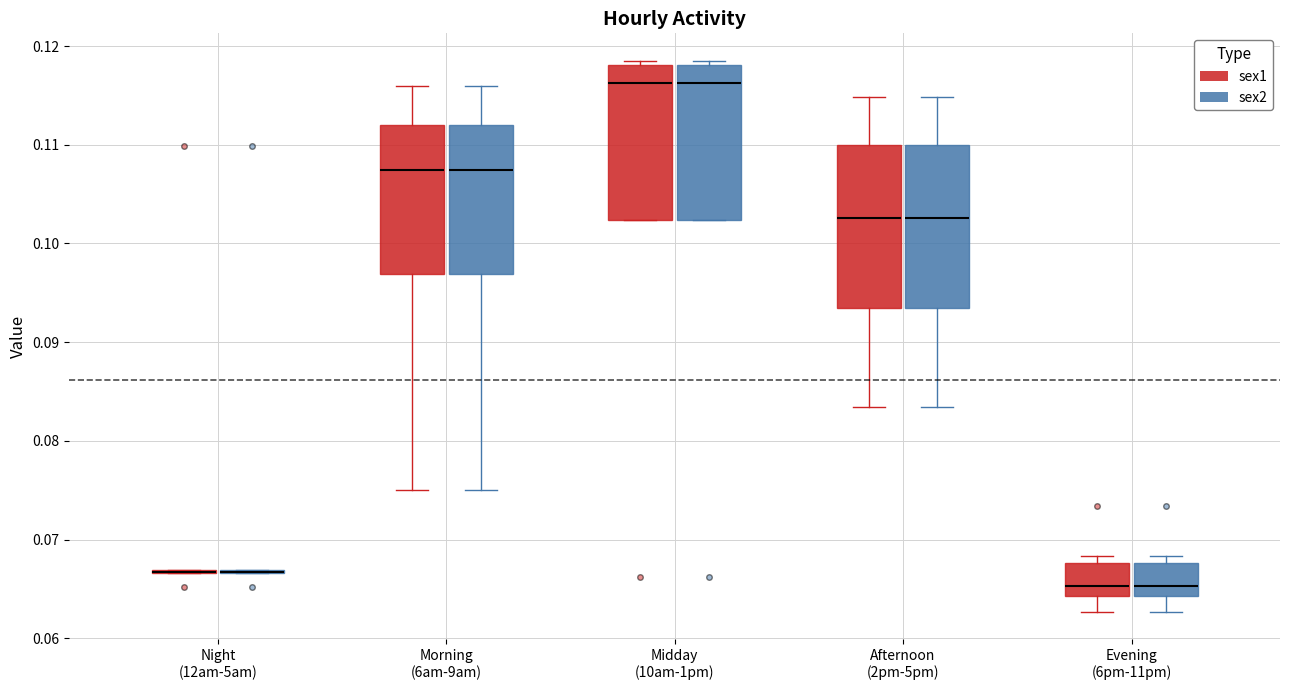

Reading left to right, transcribe this box plot: for each box, give where its median line is, the range the box spans, and where its two whiskers end, as read against the y-axis. The values are not printed on the chart, so give them approximately, as read against the axis.

Night (12am-5am) (sex1): box collapsed to a line at 0.067, whiskers 0.067 to 0.067
Night (12am-5am) (sex2): box collapsed to a line at 0.067, whiskers 0.067 to 0.067
Morning (6am-9am) (sex1): median 0.107, box 0.097 to 0.112, whiskers 0.075 to 0.116
Morning (6am-9am) (sex2): median 0.107, box 0.097 to 0.112, whiskers 0.075 to 0.116
Midday (10am-1pm) (sex1): median 0.116, box 0.102 to 0.118, whiskers 0.102 to 0.119
Midday (10am-1pm) (sex2): median 0.116, box 0.102 to 0.118, whiskers 0.102 to 0.119
Afternoon (2pm-5pm) (sex1): median 0.103, box 0.093 to 0.110, whiskers 0.083 to 0.115
Afternoon (2pm-5pm) (sex2): median 0.103, box 0.093 to 0.110, whiskers 0.083 to 0.115
Evening (6pm-11pm) (sex1): median 0.065, box 0.064 to 0.068, whiskers 0.063 to 0.068 (just above the box's upper edge)
Evening (6pm-11pm) (sex2): median 0.065, box 0.064 to 0.068, whiskers 0.063 to 0.068 (just above the box's upper edge)